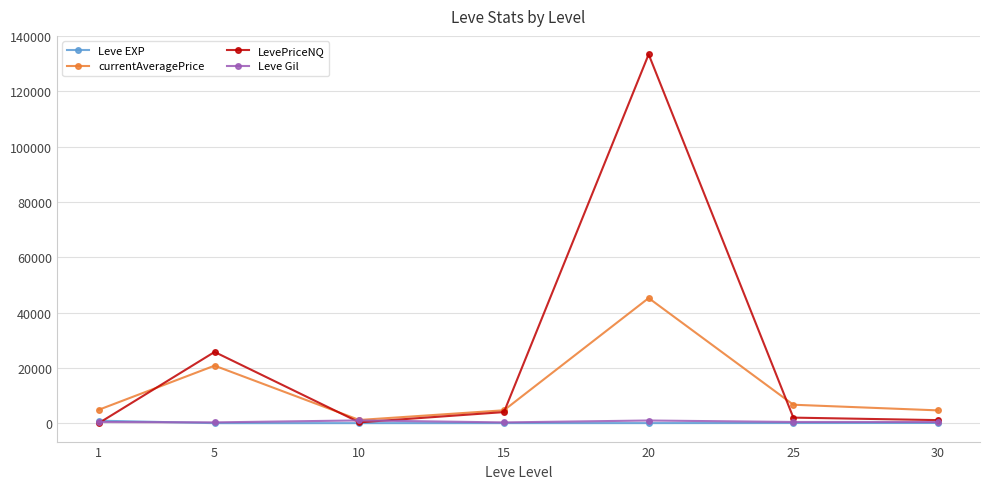

At which label does currentAveragePrice reach its minimum?

10